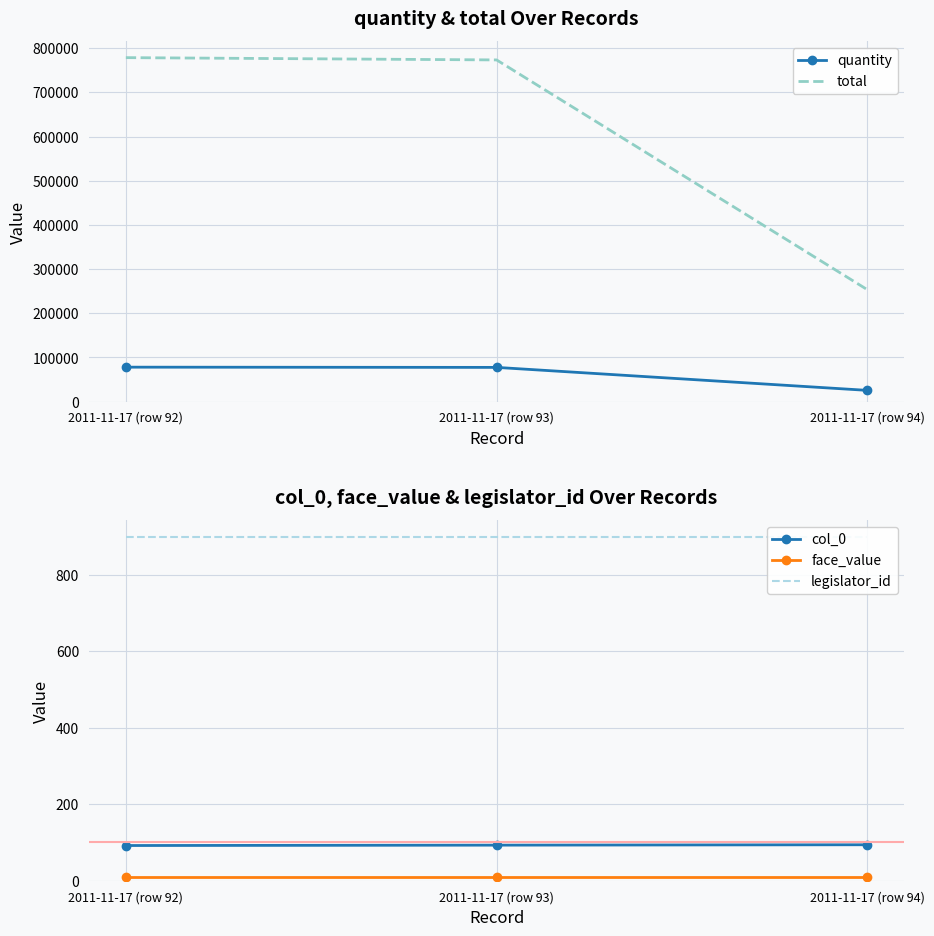

What is the difference between the maximum and minimum values in the total series?

525340